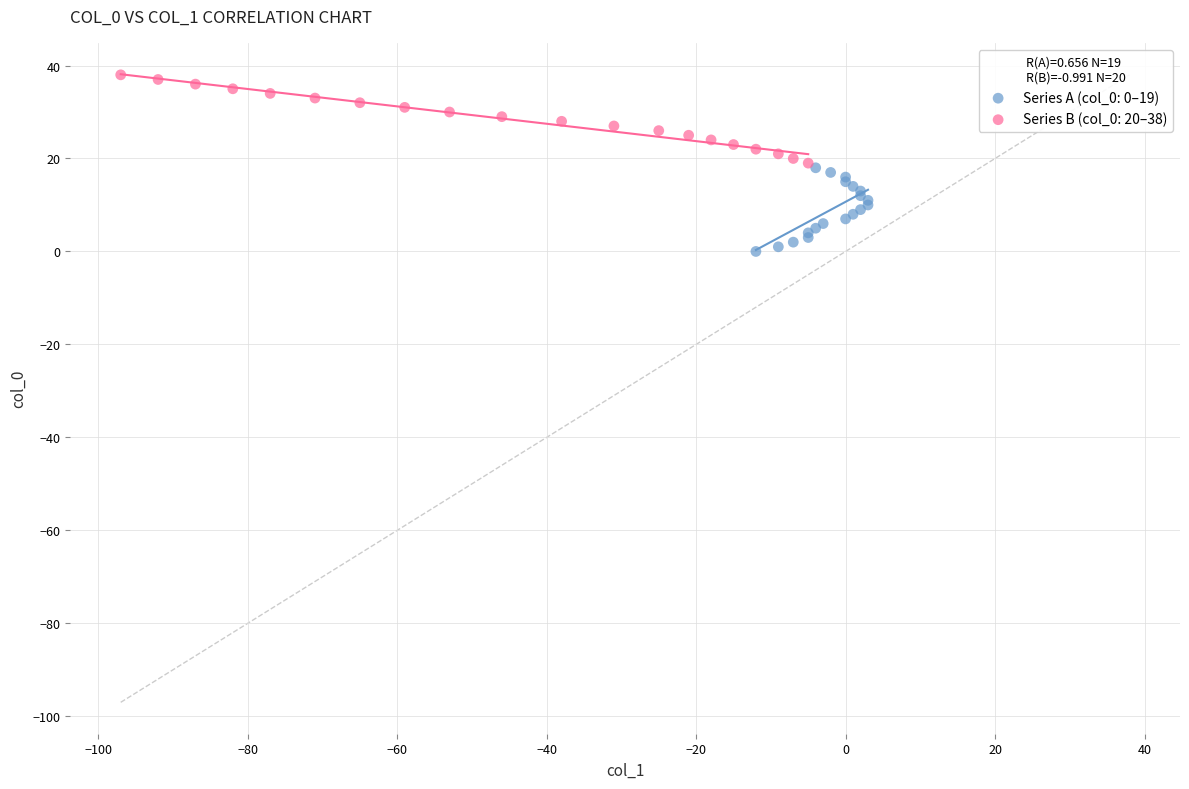

What are all the series names shown in the legend?

Series A (col_0: 0–19), Series B (col_0: 20–38)